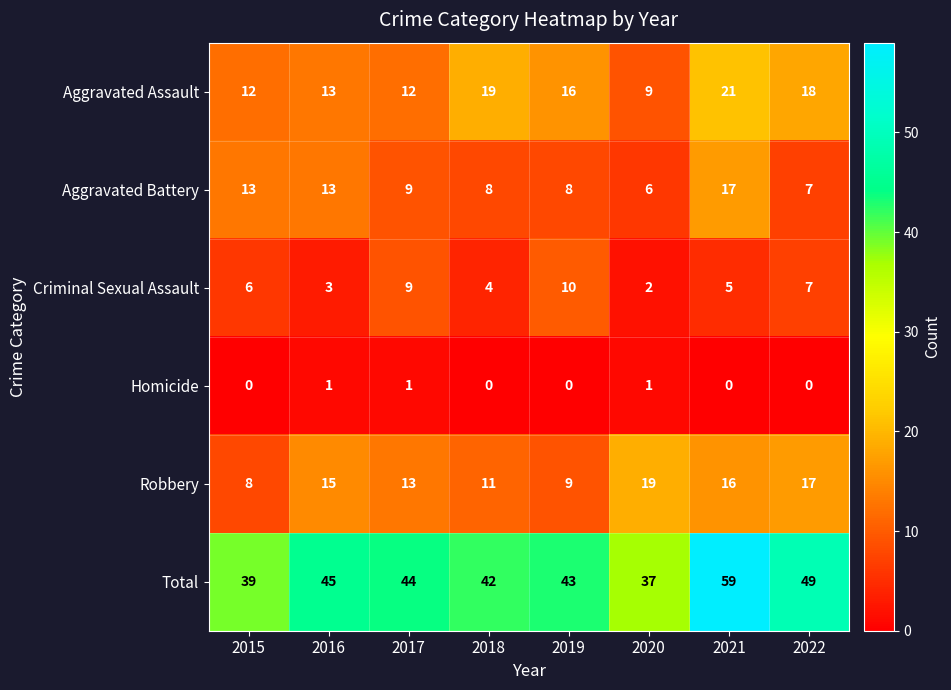

Which series has the largest total across all categories?

Total